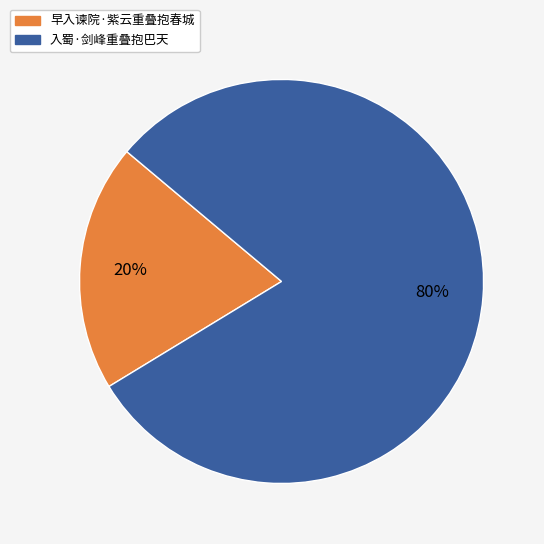

Which category has the smallest portion of the pie?

早入谏院·紫云重叠抱春城